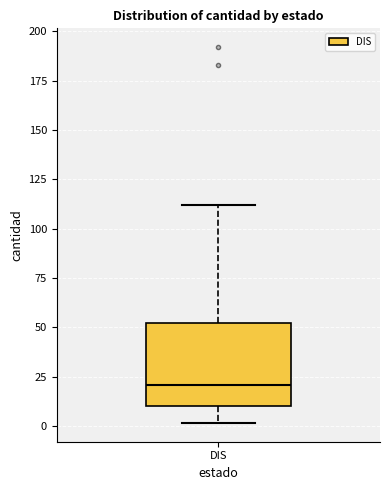

Transcribe this box plot: give where the median line is, the range the box spans, and where the two whiskers end, as read against the y-axis. The values are not printed on the chart, so give them approximately, as read against the axis.

median 20, box 10 to 50, whiskers 0 to 110